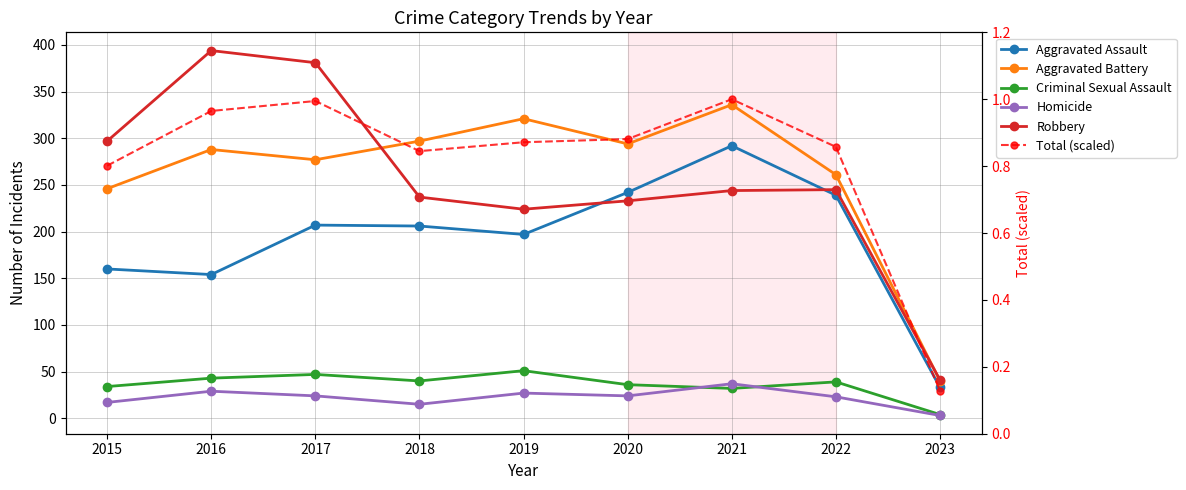

What are all the series names shown in the legend?

Aggravated Assault, Aggravated Battery, Criminal Sexual Assault, Homicide, Robbery, Total (scaled)